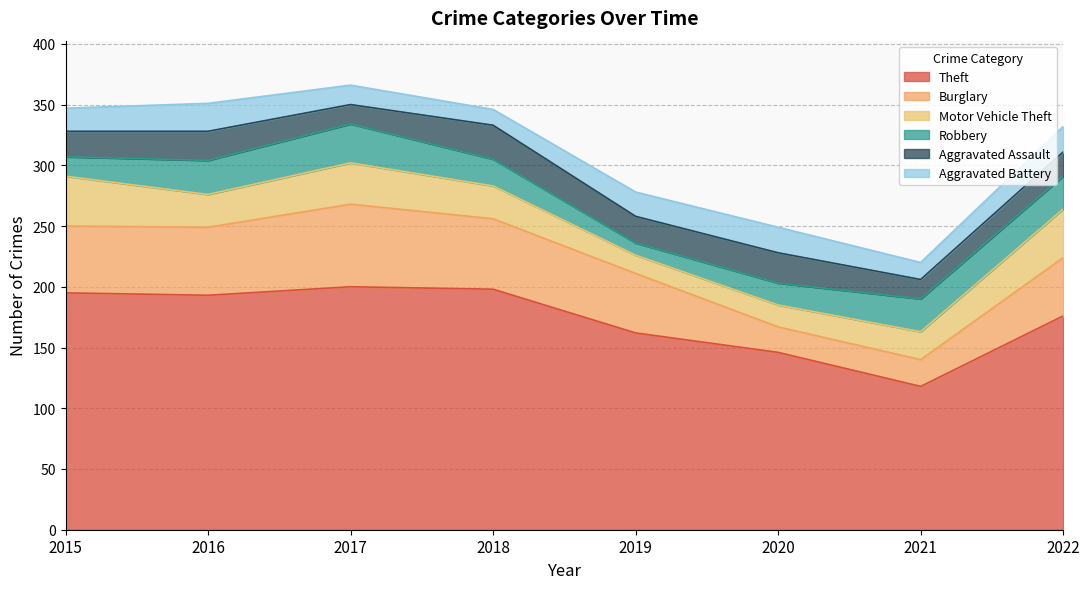

Reading left to right, extract all data points from this chart.

Theft: 2015=195	2016=193	2017=200	2018=198	2019=162	2020=146	2021=118	2022=176
Burglary: 2015=55	2016=56	2017=68	2018=58	2019=49	2020=21	2021=22	2022=48
Motor Vehicle Theft: 2015=41	2016=27	2017=34	2018=27	2019=15	2020=18	2021=23	2022=40
Robbery: 2015=16	2016=28	2017=32	2018=22	2019=10	2020=18	2021=27	2022=27
Aggravated Assault: 2015=21	2016=24	2017=16	2018=28	2019=22	2020=25	2021=16	2022=20
Aggravated Battery: 2015=19	2016=23	2017=16	2018=13	2019=20	2020=21	2021=14	2022=21